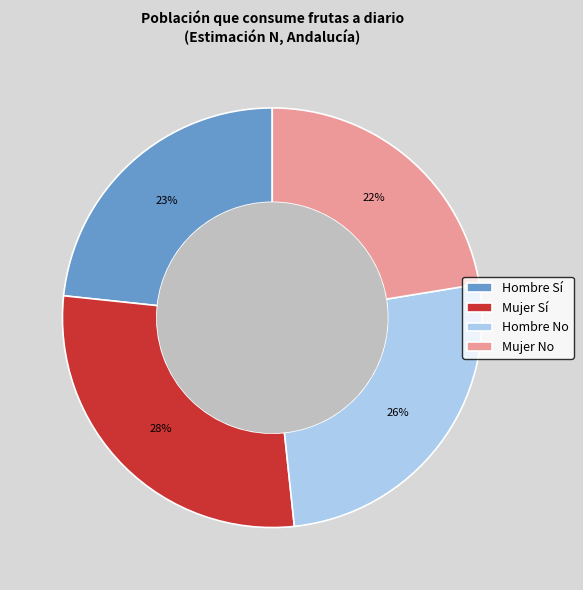

To the nearest percent, what percentage of the pie is Mujer Sí?

28%